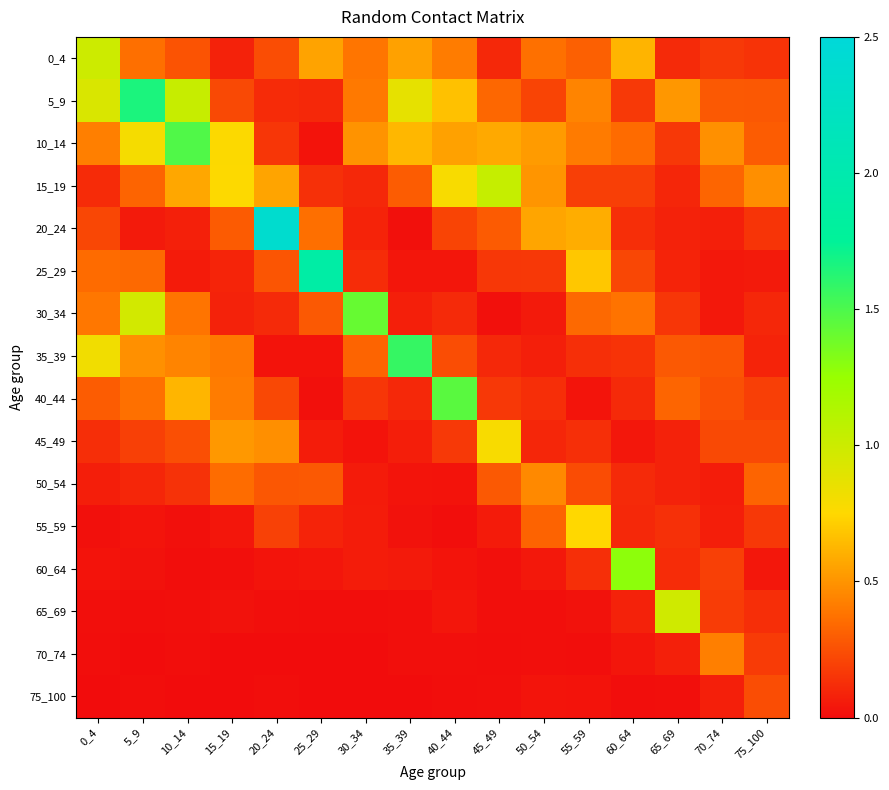

Rank the series by their maximum value, from lowest to highest.

75_100, 70_74, 50_54, 55_59, 45_49, 65_69, 0_4, 15_19, 60_64, 30_34, 40_44, 10_14, 35_39, 5_9, 25_29, 20_24